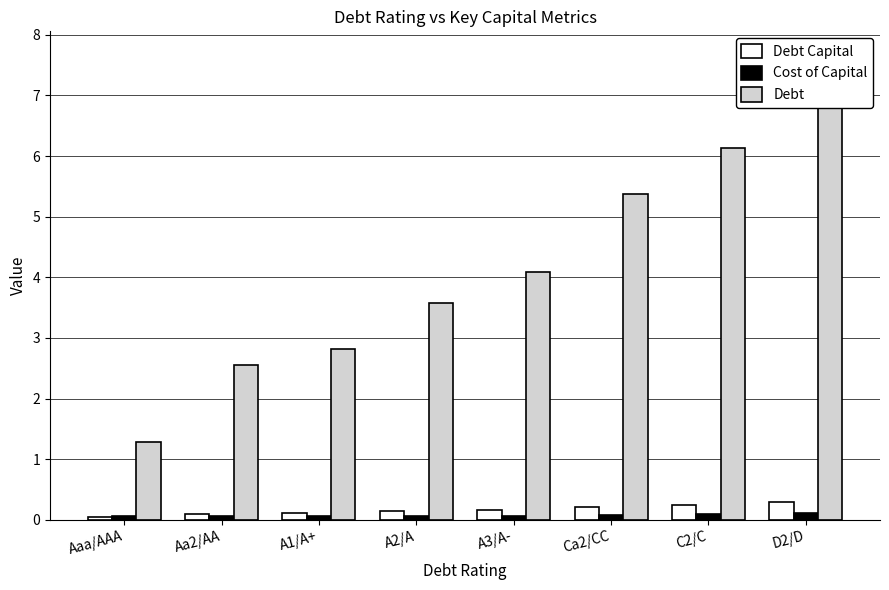

What is the label of the 6th bar from the left?

Ca2/CC